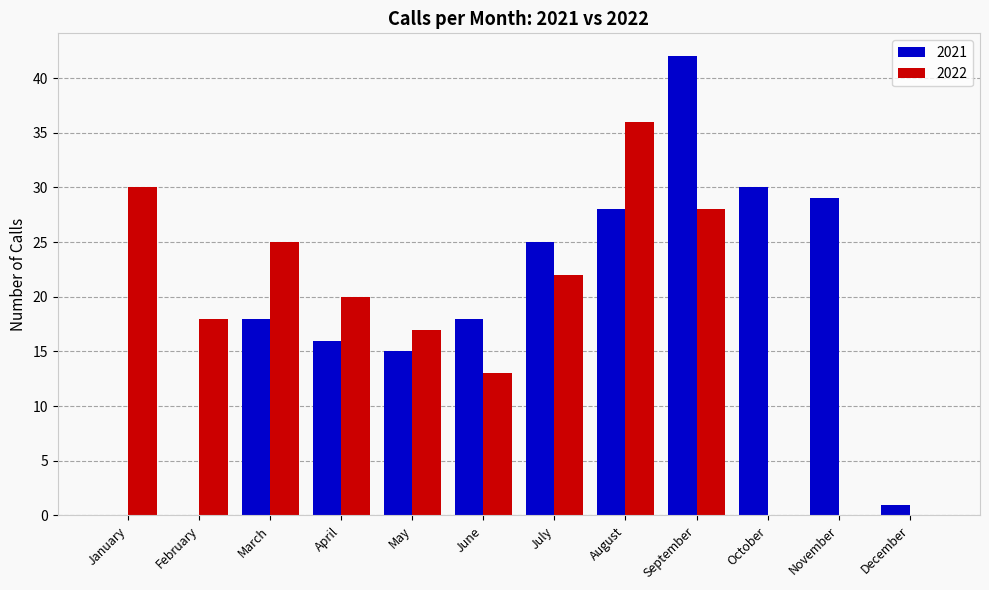

How many data points does each series have?

12